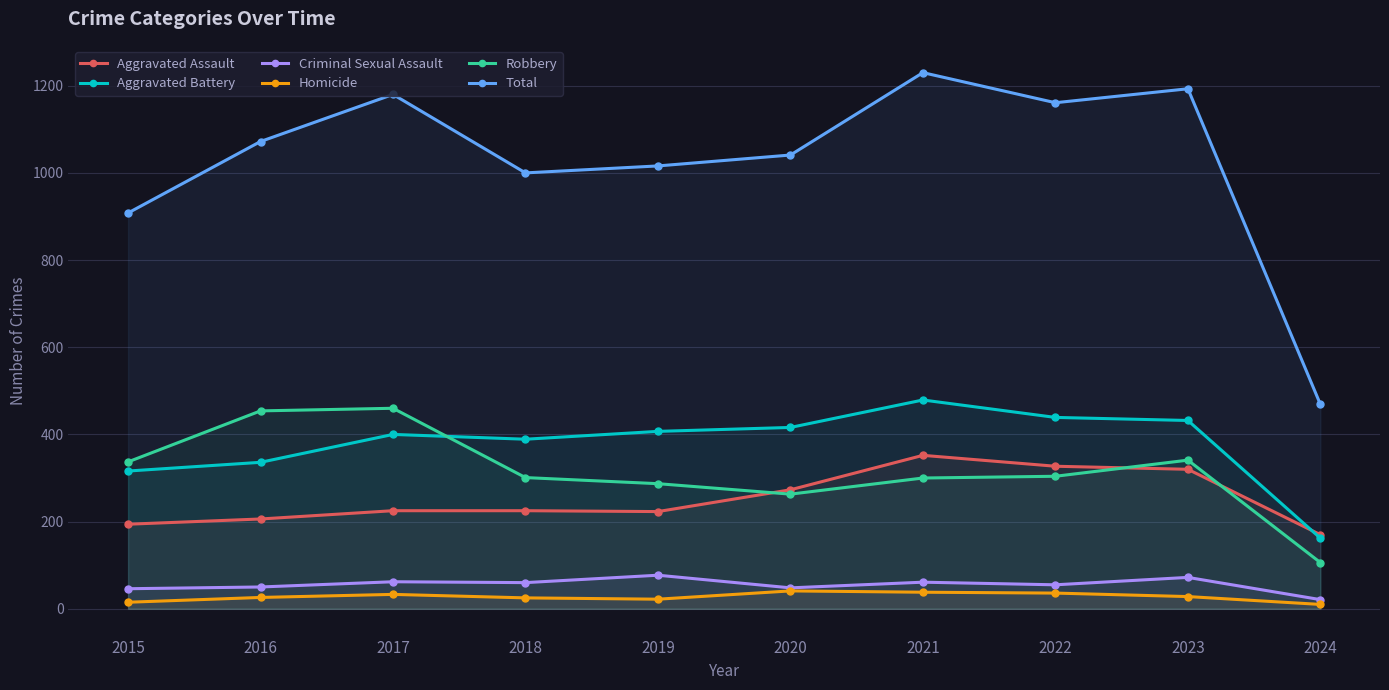

What is the sum of all Robbery values?

3153